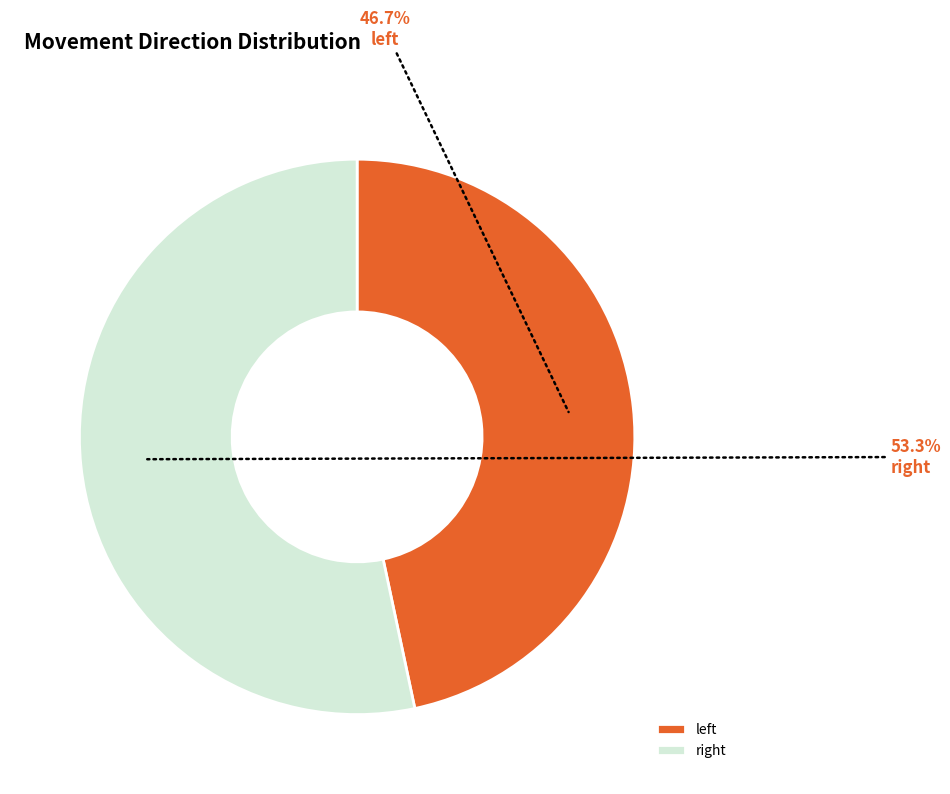

What is the largest slice in the pie chart?

right